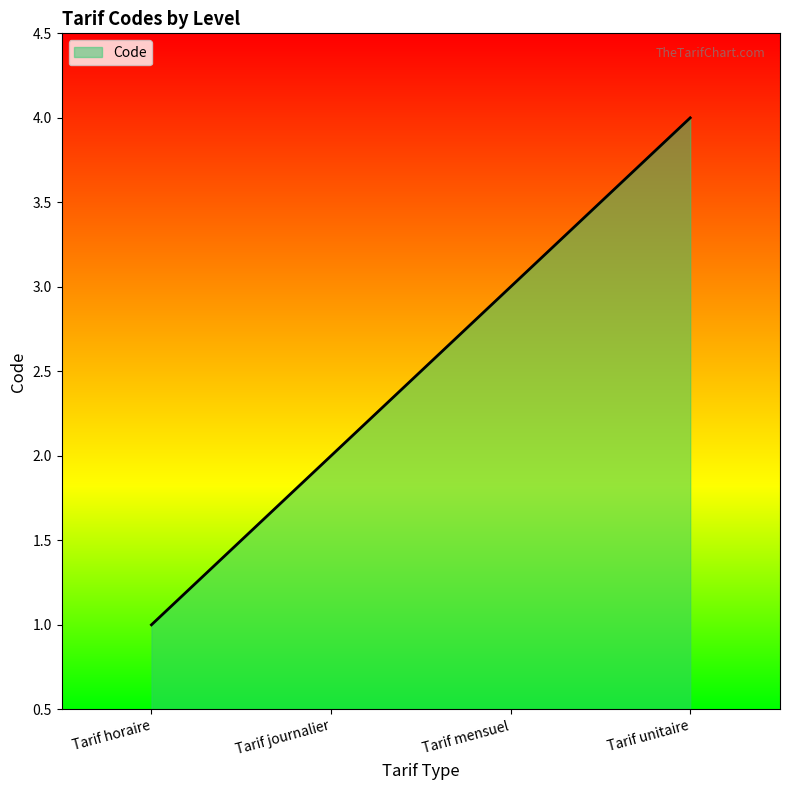

What is the change in value from Tarif mensuel to Tarif unitaire?

+1